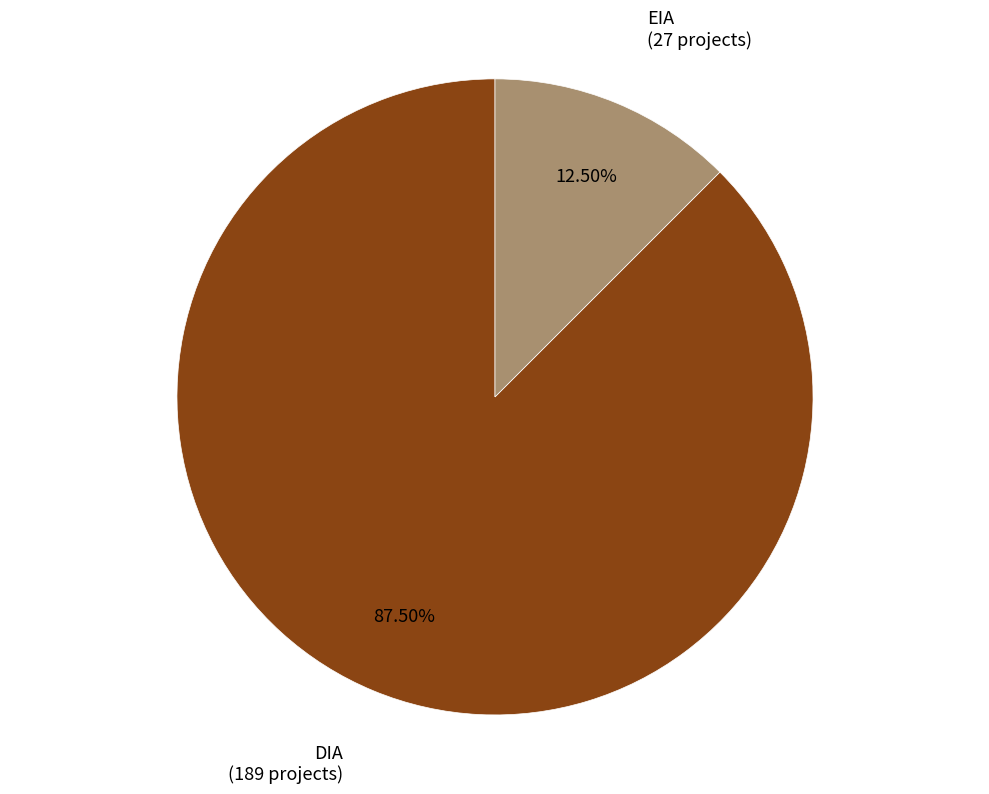

Rank the categories by value from lowest to highest.

EIA, DIA